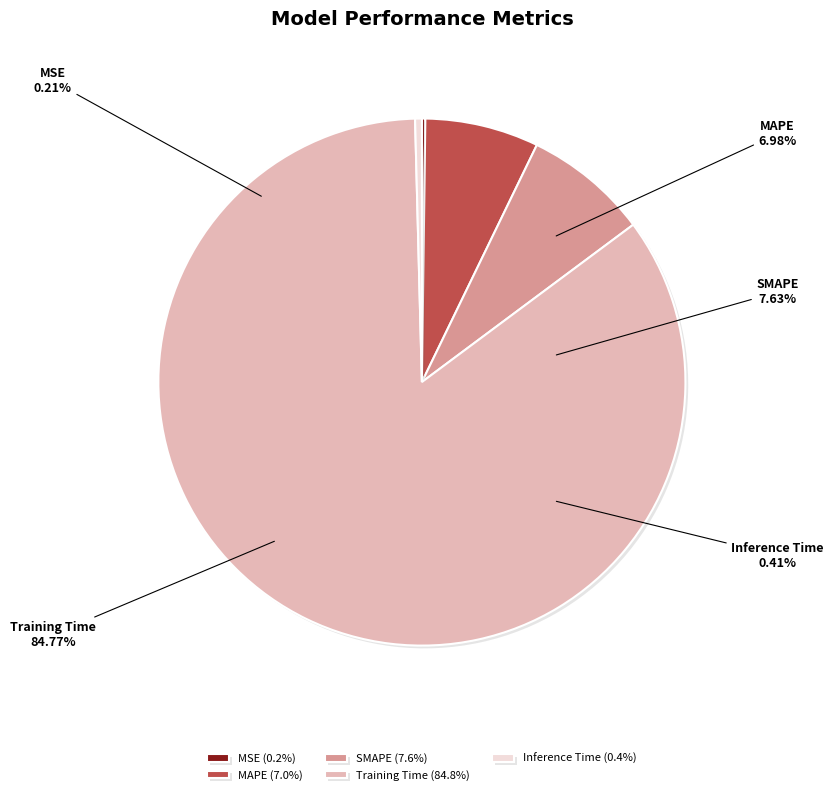

Which slice is the smallest?

MSE